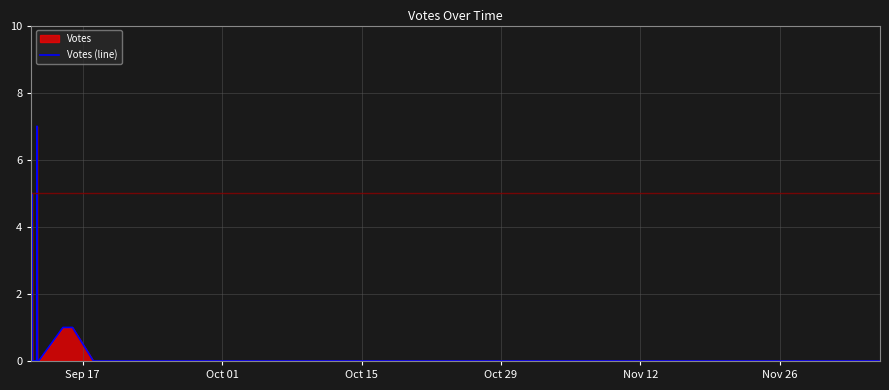

Does the chart have visible grid lines?

Yes